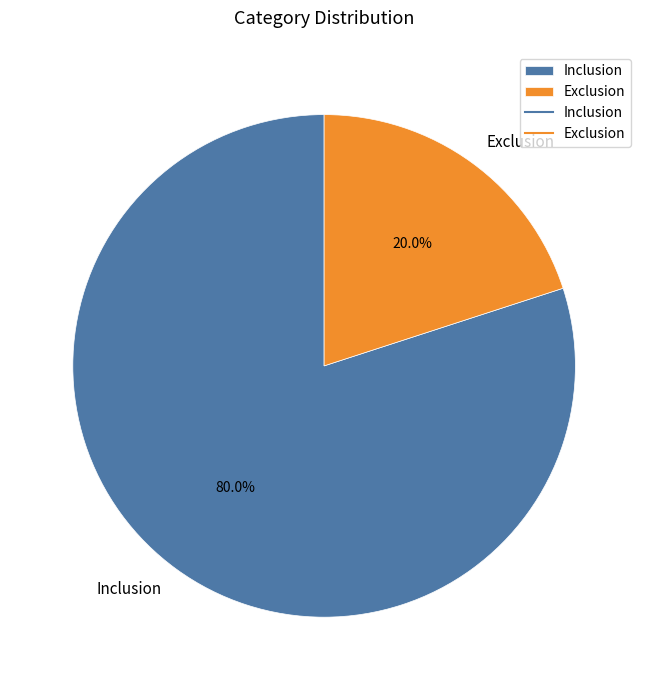

Which slice is the largest?

Inclusion